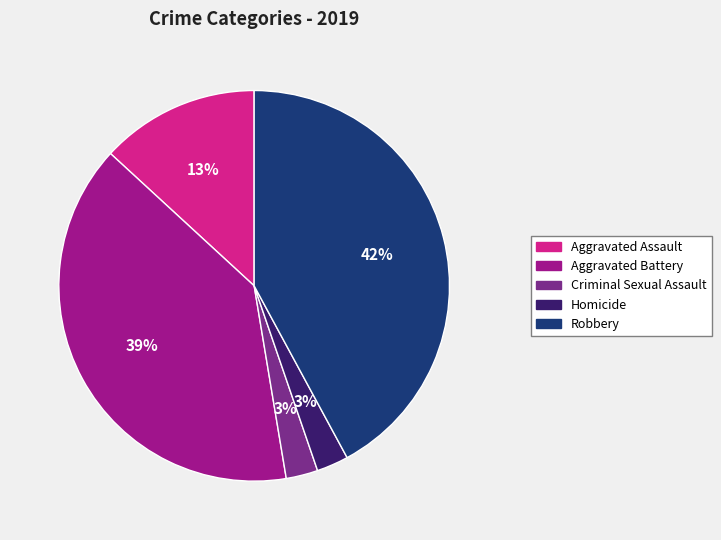

To the nearest percent, what is the difference between the largest and smallest slice percentages?

39%